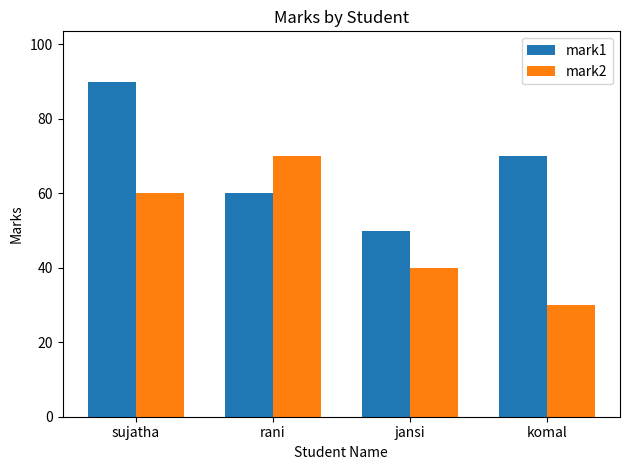

What is the sum of all mark2 values?

200